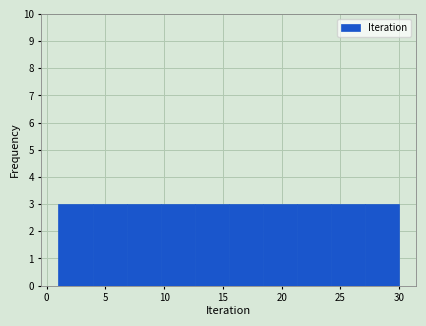

How tall is the bar that spans 6.8 to 9.7 on the x-axis? Neither the bar edges nor the heights are printed on the chart, so give them approximately, as read against the axes.

3